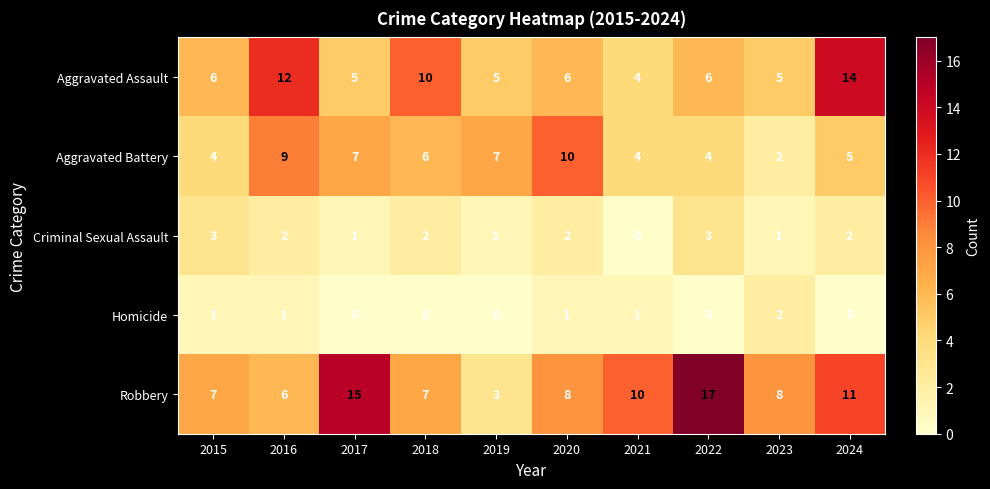

The value of Robbery at 2021 is 10. True or false?

True